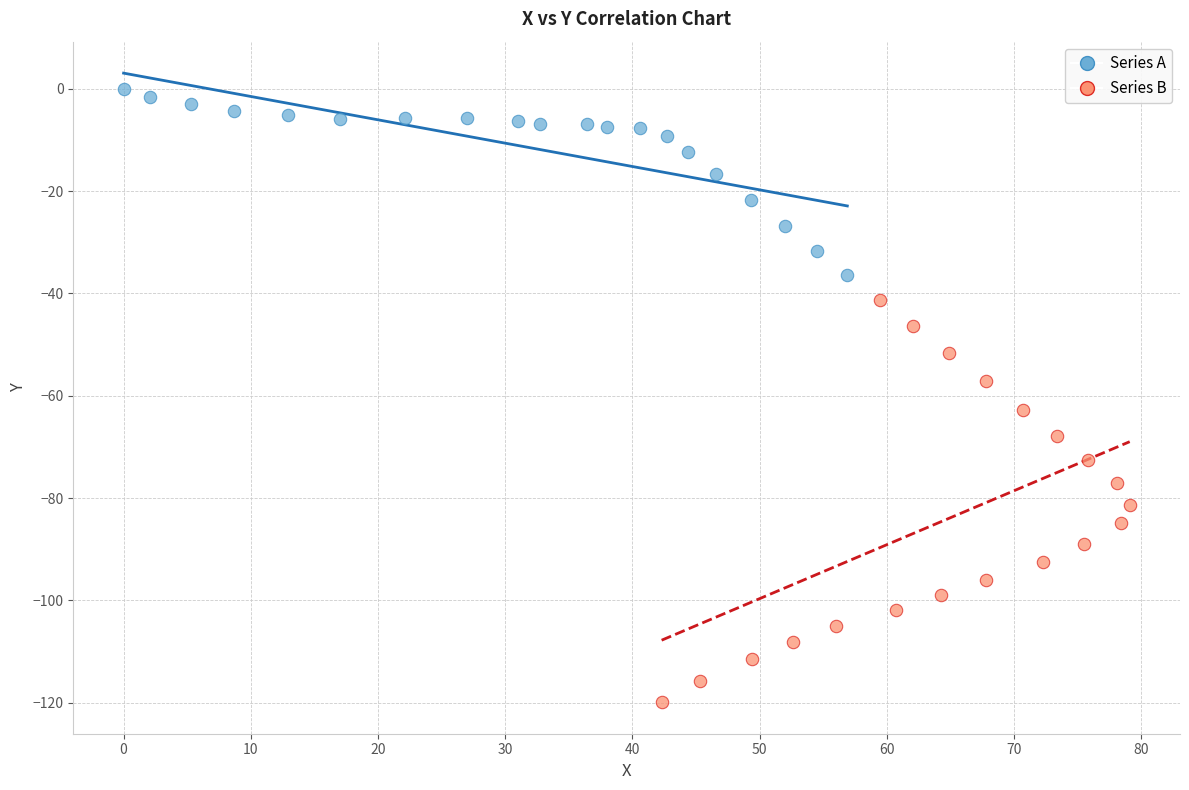

Which series reaches the minimum Y coordinate?

Series B